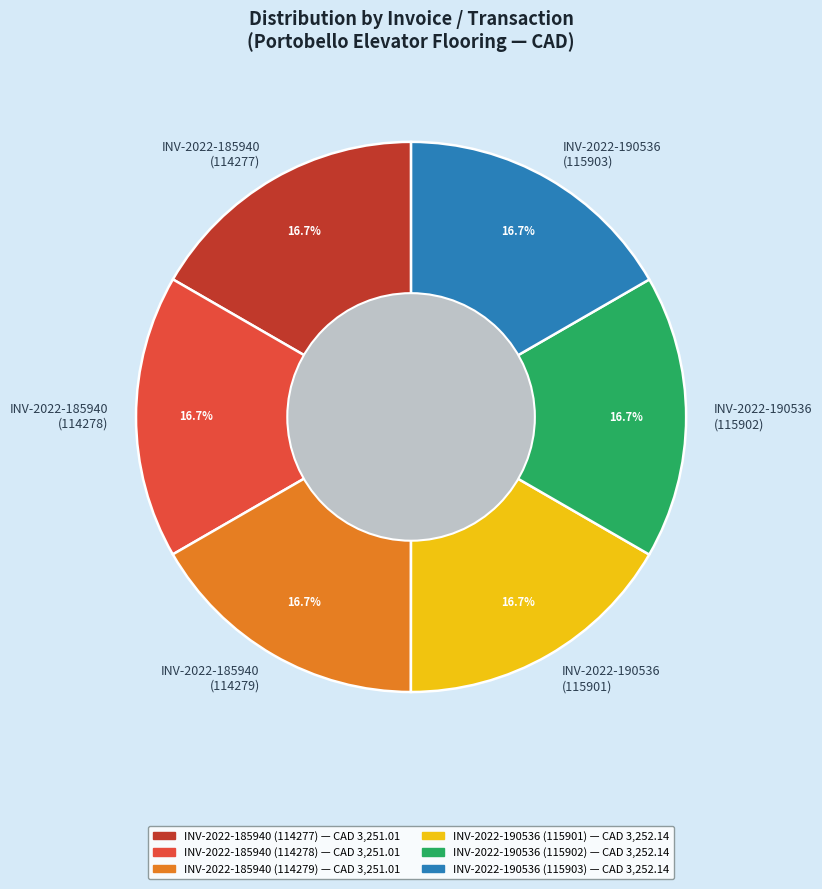

Does any single category account for the majority?

No